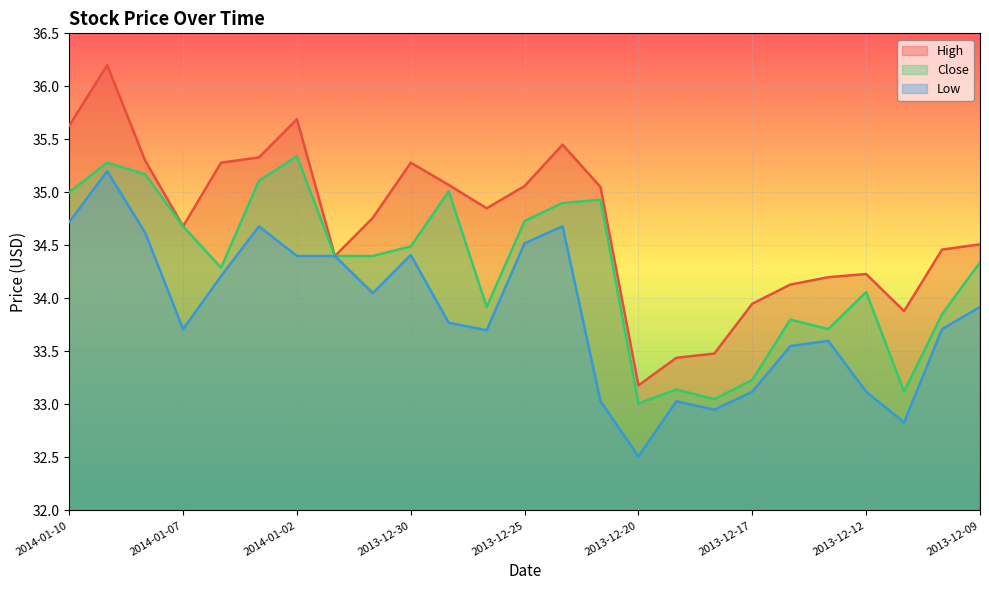

Which series has the widest spread of values?

High